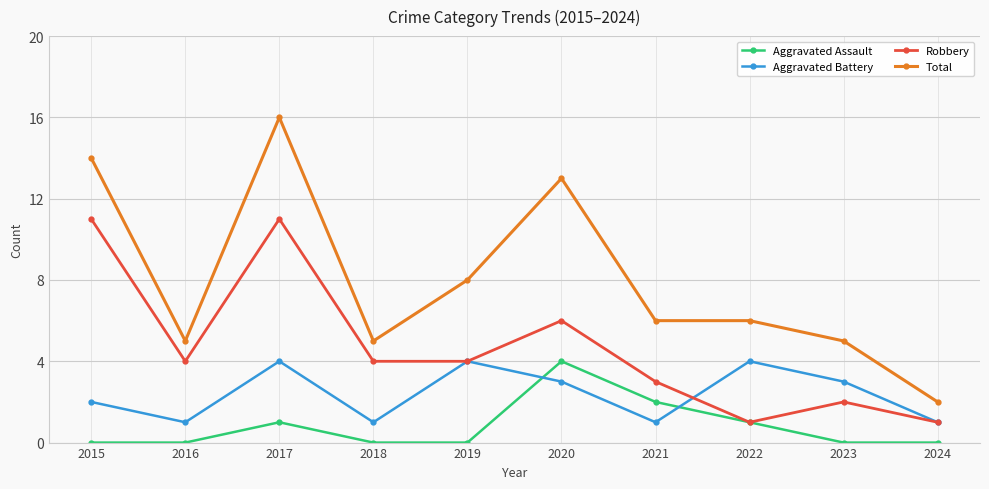

What is the sum of all Total values?

80